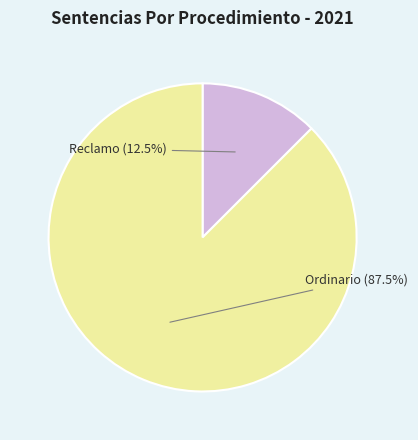

How much of the chart is everything except Ordinario?

12.5%